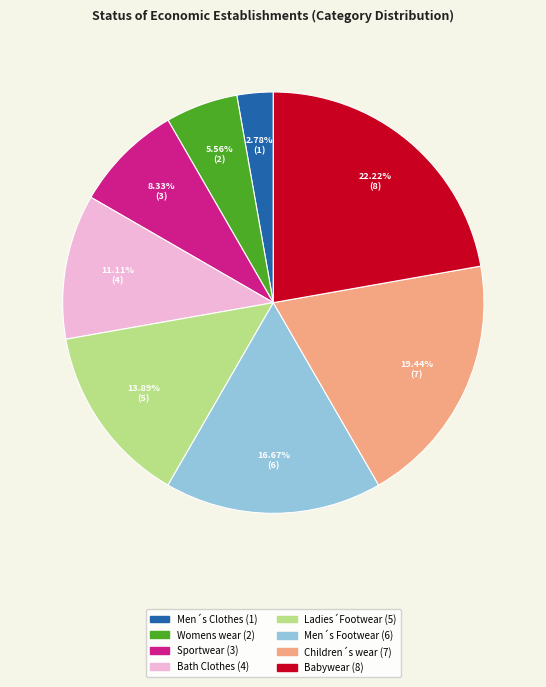

To the nearest percent, what is the difference between the Babywear and Womens wear slice percentages?

17%